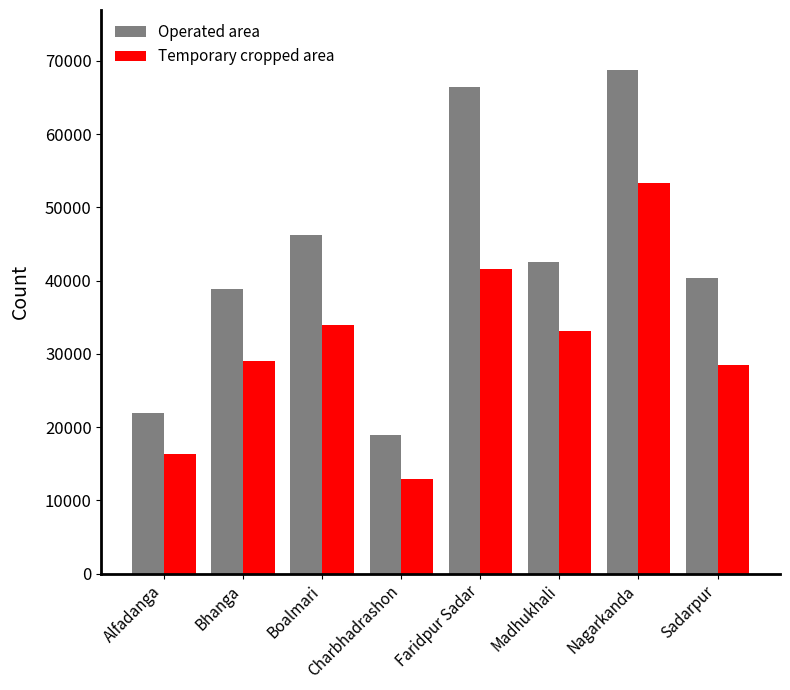

At which category is the sum across all series the highest?

Nagarkanda